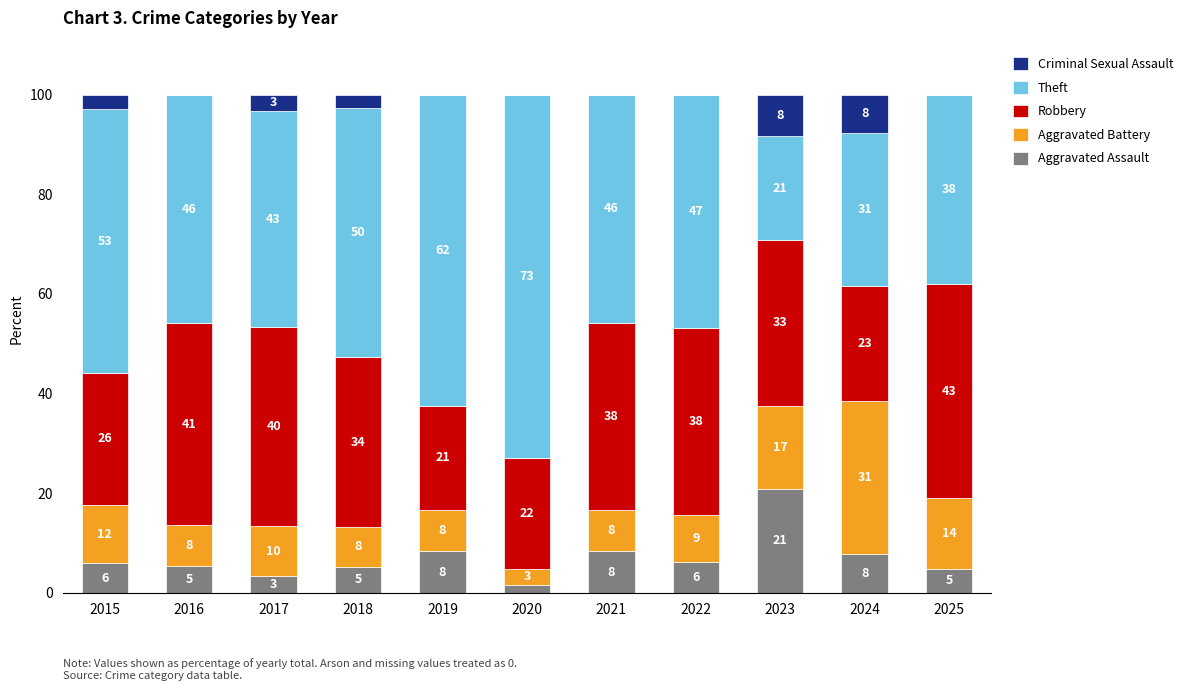

Are the bars horizontal?

No